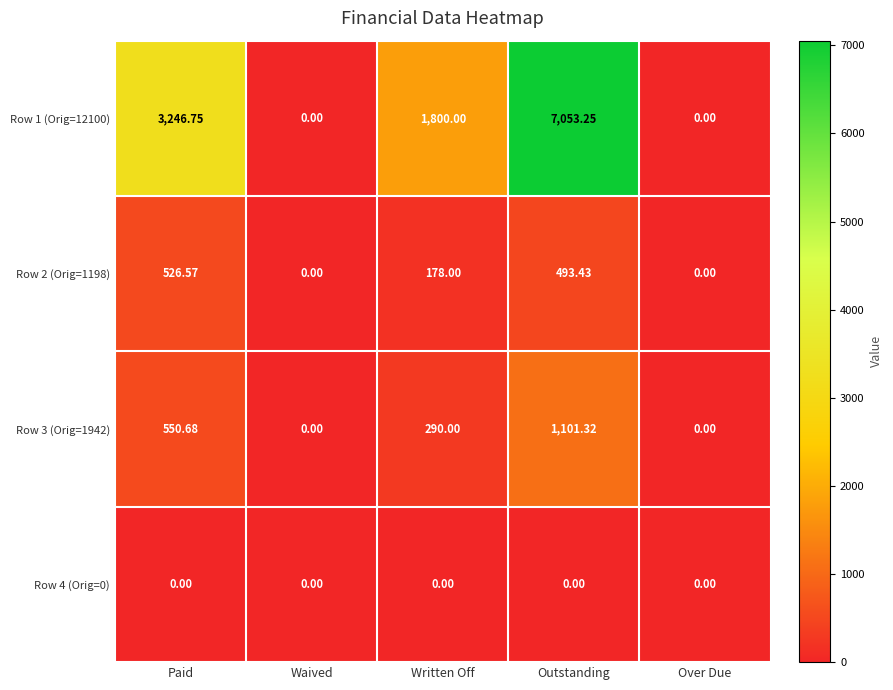

Which series has the largest total across all categories?

Row 1 (Orig=12100)